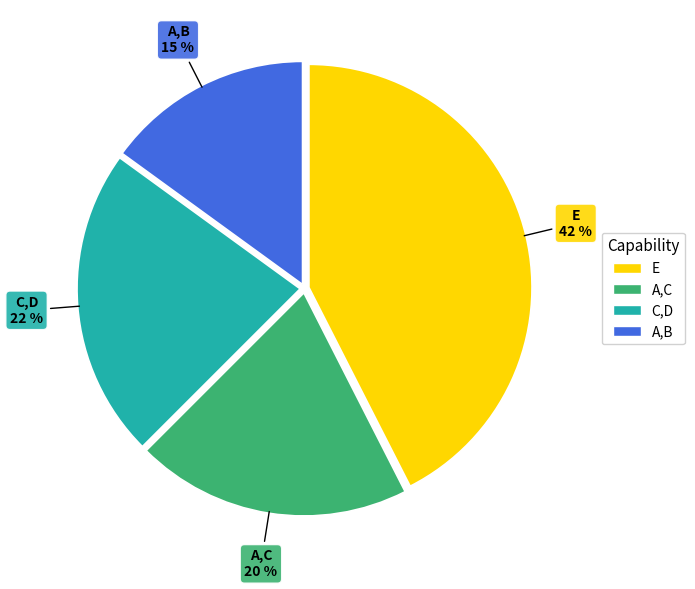

Approximately how many times larger is the value at E compared to A,C?

2.1